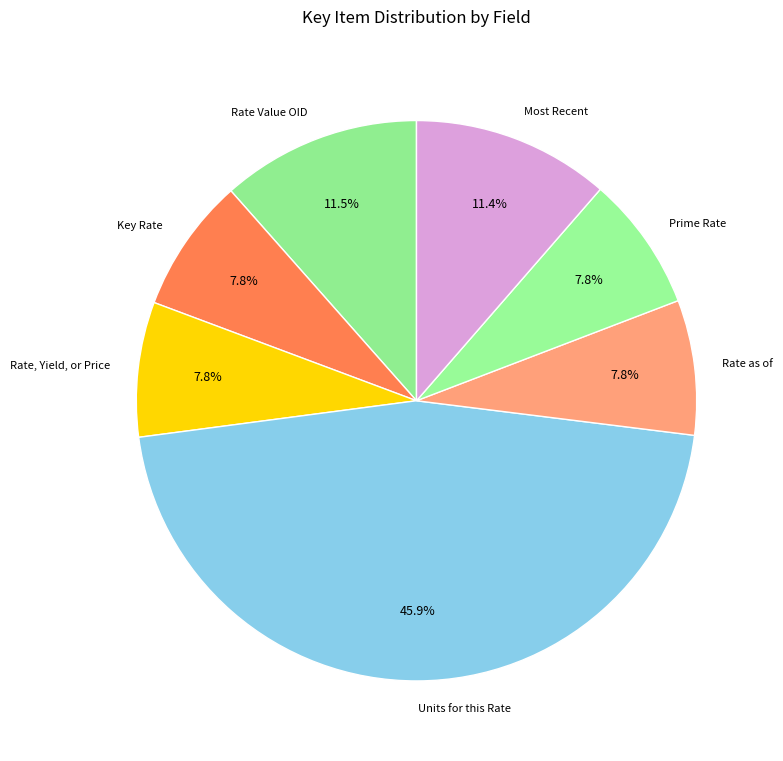

What percentage is NOT represented by Units for this Rate?

54.1%